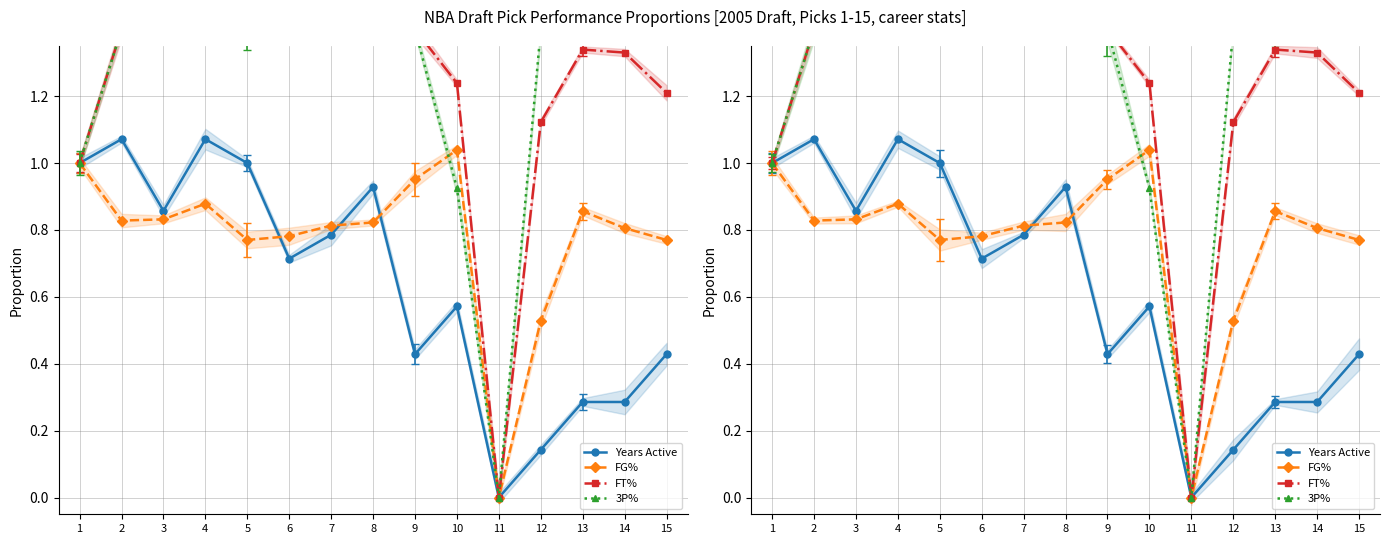

The value of FG% at 15 is 1.2. True or false?

False